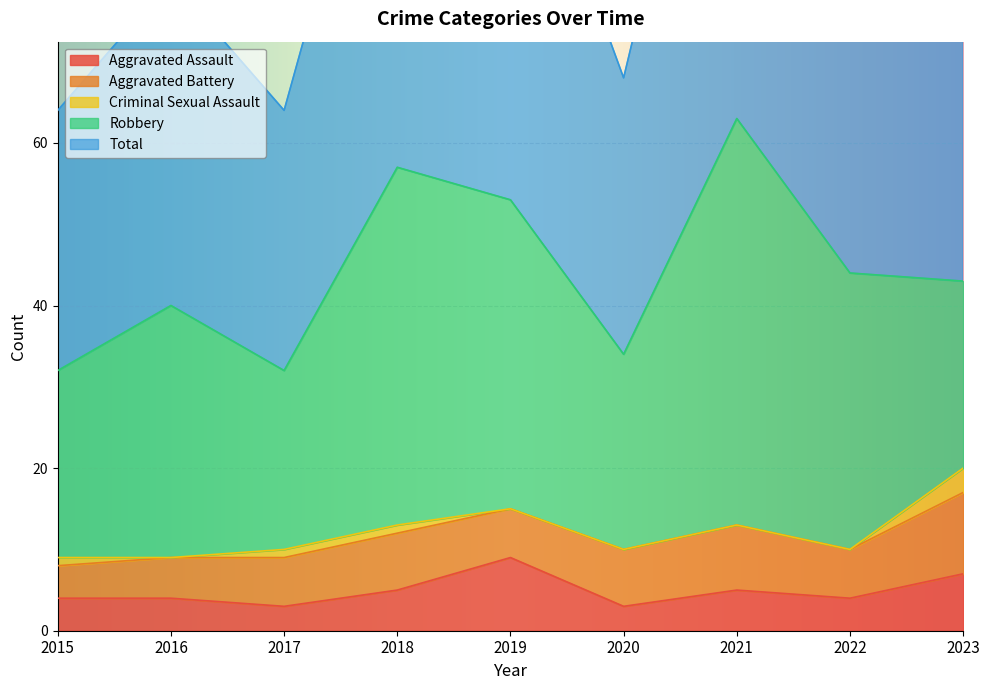

True or false: Aggravated Assault has a value of 16 at 2019.

False